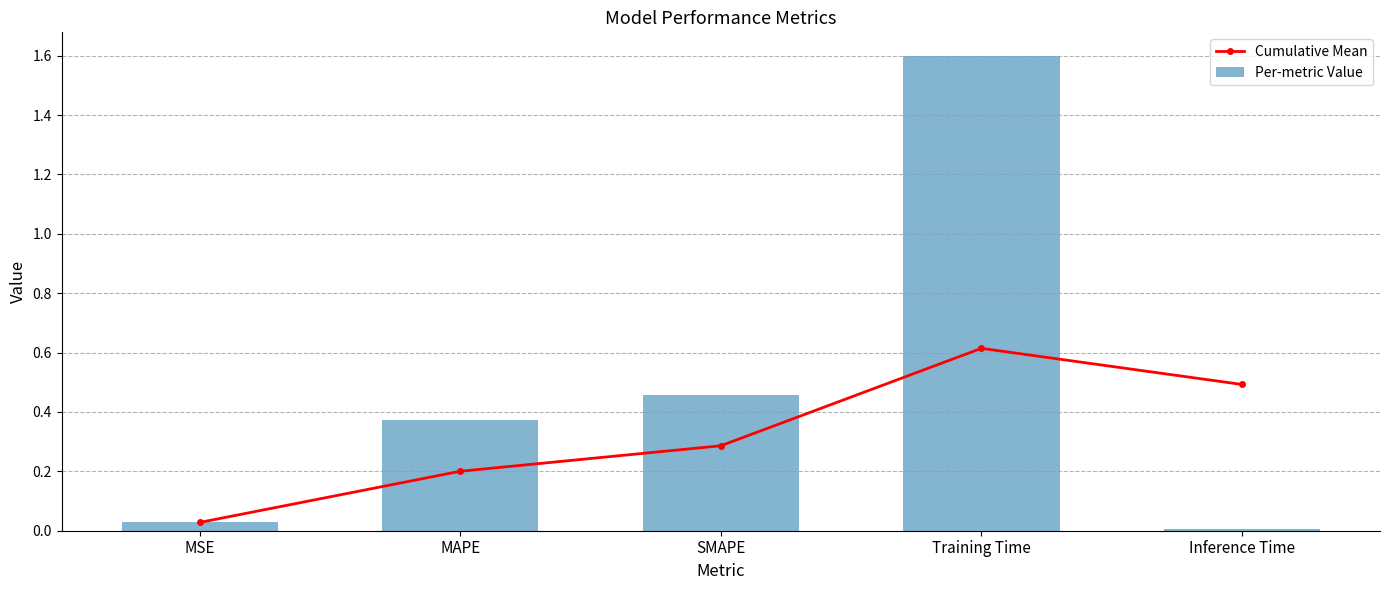

What is the sum of all Per-metric Value values?

2.5